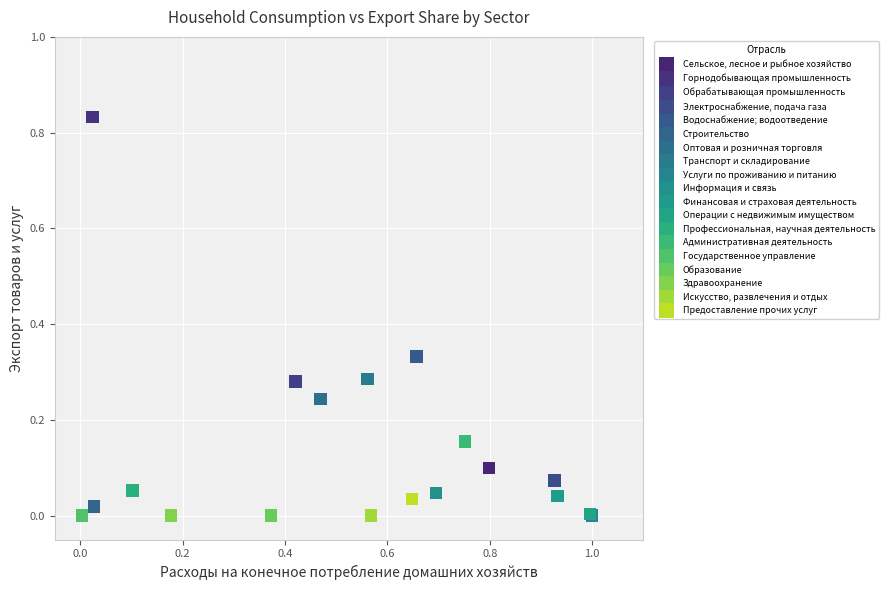

Which series reaches the maximum Y coordinate?

Горнодобывающая промышленность